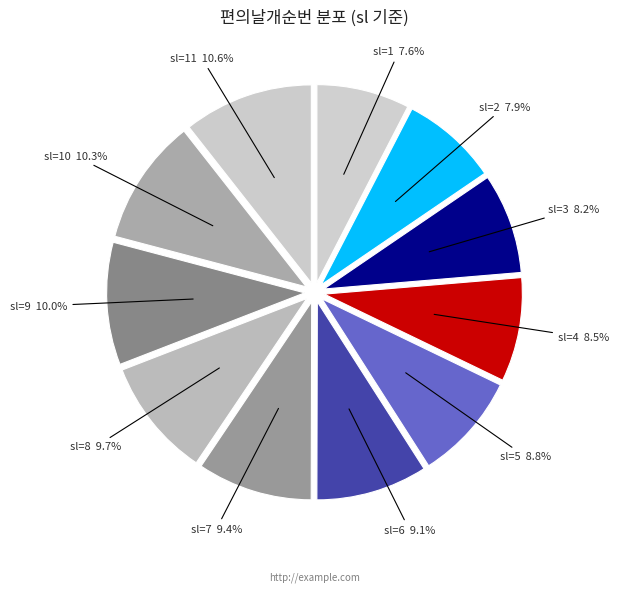

Does any single category account for the majority?

No